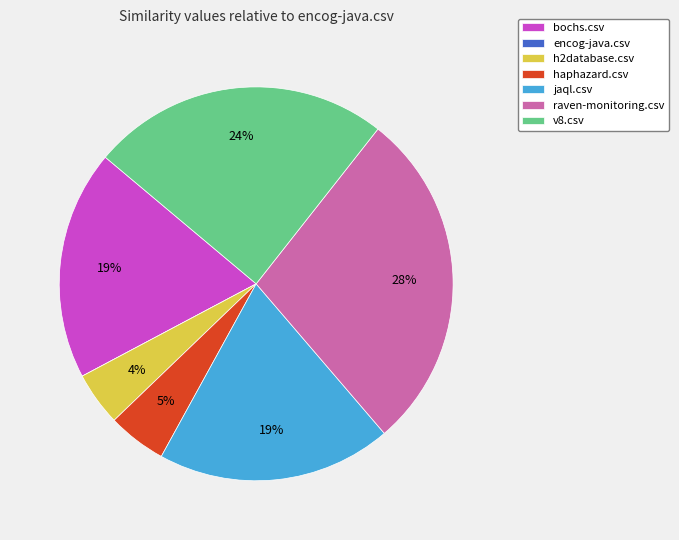

To the nearest percent, what is the combined percentage of raven-monitoring.csv and jaql.csv?

47%